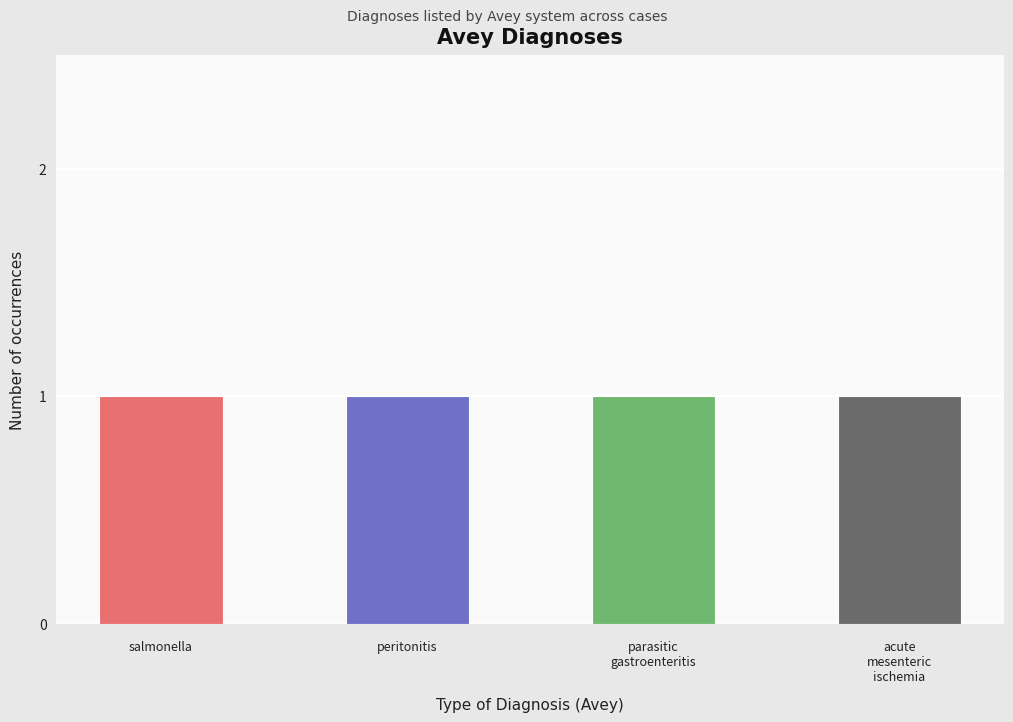

The chart shows a value of 1 at salmonella. True or false?

True